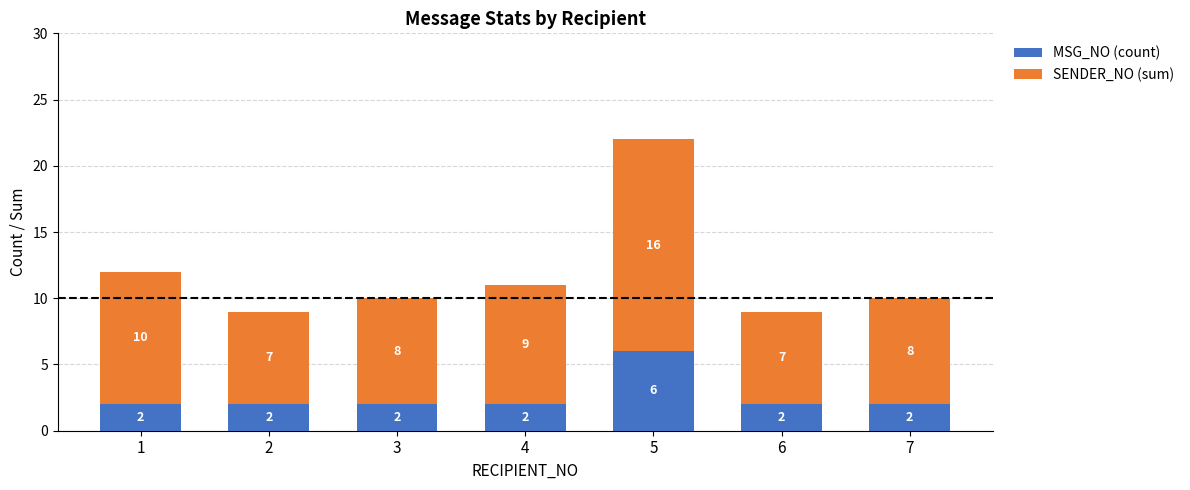

Reading left to right, list the values for the MSG_NO (count) series.

1=2	2=2	3=2	4=2	5=6	6=2	7=2